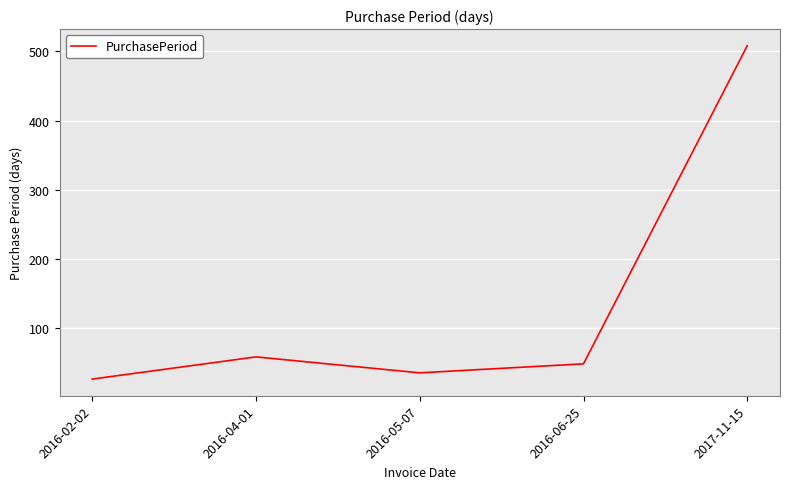

What is the approximate value at 2016-05-07, to the nearest 10?

40